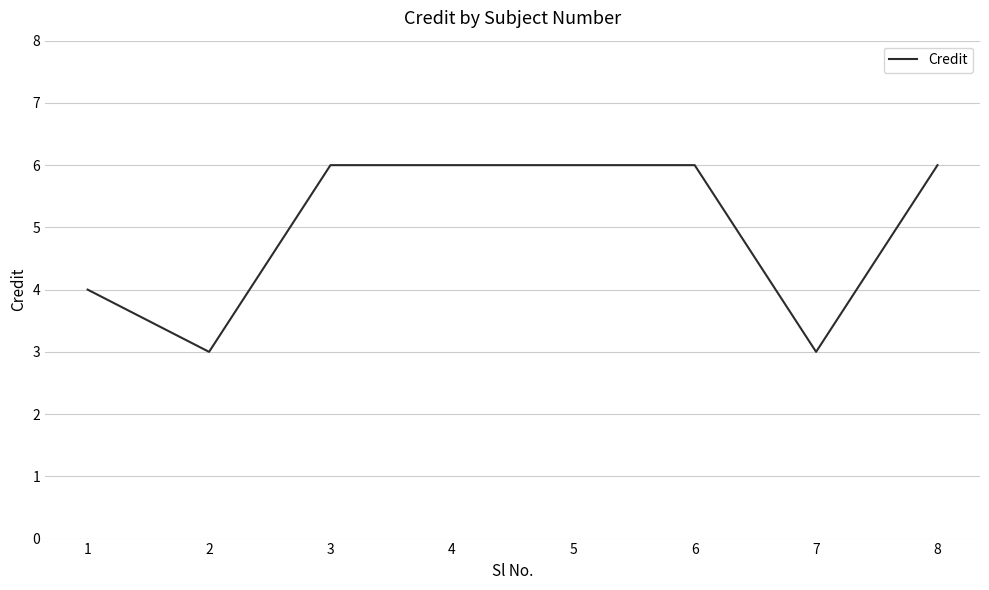

What is the average value?

5